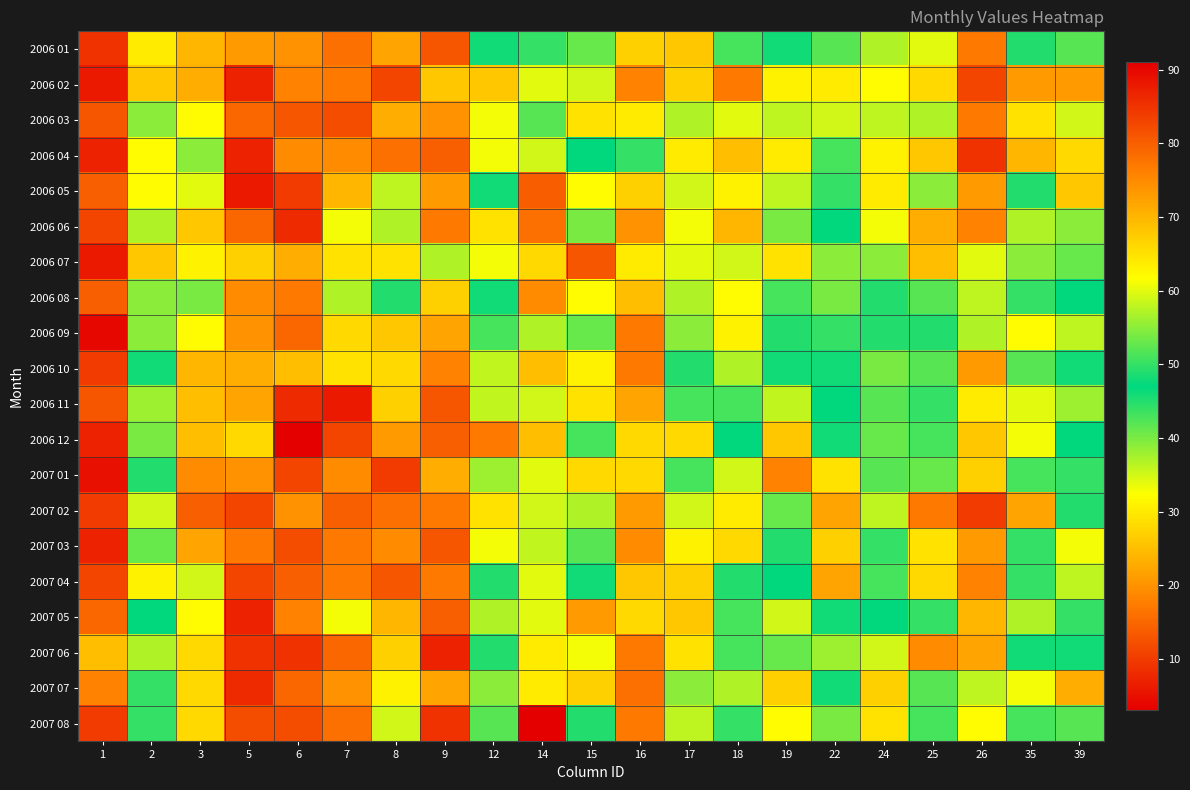

Reading left to right, extract all data points from this chart.

2006 01: 1=9	2=30	3=24	5=21	6=20	7=16	8=22	9=13	12=46	14=50	15=53	16=27	17=26	18=43	19=46	22=42	24=37	25=34	26=17	35=45	39=42
2006 02: 1=6	2=26	3=23	5=7	6=18	7=17	8=11	9=26	12=26	14=34	15=59	16=18	17=27	18=17	19=31	22=30	24=32	25=28	26=11	35=21	39=21
2006 03: 1=13	2=39	3=32	5=15	6=13	7=12	8=23	9=20	12=33	14=42	15=65	16=30	17=37	18=34	19=36	22=35	24=36	25=37	26=17	35=29	39=35
2006 04: 1=7	2=32	3=39	5=7	6=19	7=19	8=16	9=14	12=33	14=59	15=47	16=44	17=30	18=25	19=30	22=43	24=31	25=26	26=9	35=24	39=28
2006 05: 1=14	2=32	3=34	5=6	6=10	7=24	8=36	9=21	12=48	14=80	15=62	16=27	17=35	18=31	19=36	22=50	24=30	25=39	26=21	35=45	39=26
2006 06: 1=11	2=37	3=26	5=15	6=8	7=33	8=37	9=17	12=29	14=78	15=54	16=20	17=33	18=24	19=54	22=47	24=33	25=23	26=18	35=37	39=39
2006 07: 1=6	2=68	3=31	5=27	6=23	7=29	8=29	9=37	12=33	14=66	15=81	16=30	17=34	18=35	19=65	22=55	24=39	25=25	26=34	35=39	39=41
2006 08: 1=14	2=55	3=40	5=19	6=17	7=37	8=45	9=27	12=48	14=75	15=62	16=25	17=37	18=62	19=43	22=54	24=49	25=42	26=36	35=50	39=47
2006 09: 1=4	2=55	3=32	5=20	6=15	7=28	8=26	9=22	12=51	14=57	15=53	16=17	17=39	18=63	19=45	22=50	24=45	25=45	26=37	35=32	39=36
2006 10: 1=10	2=46	3=24	5=23	6=25	7=29	8=28	9=18	12=58	14=69	15=63	16=17	17=45	18=57	19=46	22=48	24=40	25=42	26=21	35=42	39=48
2006 11: 1=13	2=56	3=25	5=22	6=8	7=6	8=27	9=13	12=58	14=59	15=65	16=22	17=51	18=43	19=58	22=47	24=42	25=44	26=30	35=34	39=56
2006 12: 1=7	2=54	3=25	5=28	6=3	7=11	8=21	9=14	12=77	14=69	15=51	16=28	17=28	18=47	19=68	22=48	24=53	25=43	26=26	35=33	39=47
2007 01: 1=5	2=49	3=19	5=20	6=11	7=19	8=10	9=23	12=56	14=60	15=66	16=28	17=43	18=59	19=76	22=65	24=42	25=41	26=27	35=43	39=50
2007 02: 1=10	2=35	3=14	5=11	6=20	7=14	8=16	9=17	12=29	14=59	15=37	16=21	17=35	18=30	19=41	22=22	24=36	25=17	26=10	35=22	39=45
2007 03: 1=7	2=41	3=22	5=17	6=12	7=17	8=19	9=13	12=33	14=58	15=42	16=19	17=31	18=28	19=49	22=27	24=44	25=29	26=21	35=44	39=33
2007 04: 1=11	2=31	3=35	5=11	6=14	7=17	8=13	9=17	12=49	14=60	15=46	16=26	17=27	18=45	19=47	22=22	24=43	25=28	26=18	35=44	39=36
2007 05: 1=15	2=47	3=32	5=7	6=18	7=33	8=24	9=14	12=37	14=60	15=73	16=28	17=26	18=51	19=59	22=46	24=47	25=44	26=24	35=37	39=44
2007 06: 1=25	2=37	3=28	5=9	6=9	7=15	8=27	9=7	12=49	14=64	15=61	16=17	17=29	18=43	19=41	22=56	24=35	25=19	26=22	35=48	39=48
2007 07: 1=18	2=44	3=28	5=8	6=15	7=20	8=31	9=22	12=55	14=64	15=67	16=16	17=39	18=37	19=67	22=46	24=67	25=52	26=36	35=33	39=23
2007 08: 1=10	2=50	3=28	5=12	6=12	7=16	8=35	9=9	12=52	14=91	15=45	16=17	17=36	18=50	19=62	22=40	24=65	25=43	26=32	35=43	39=42